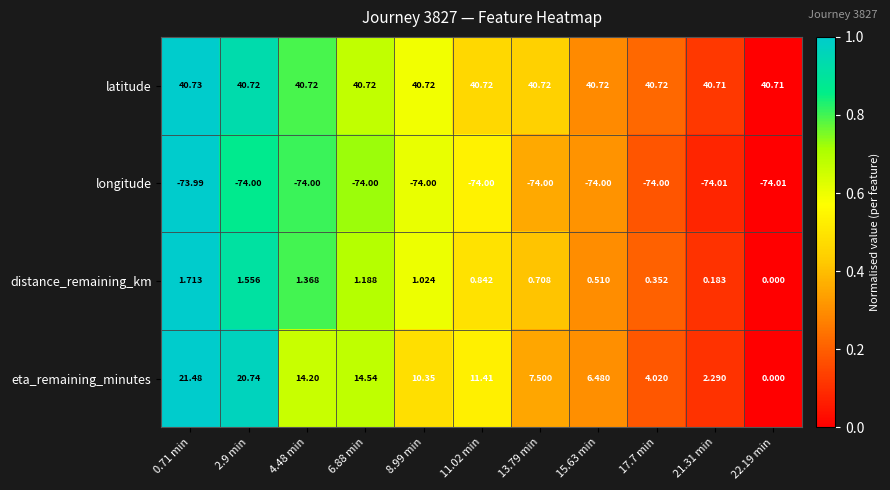

Which series has the largest total across all categories?

latitude